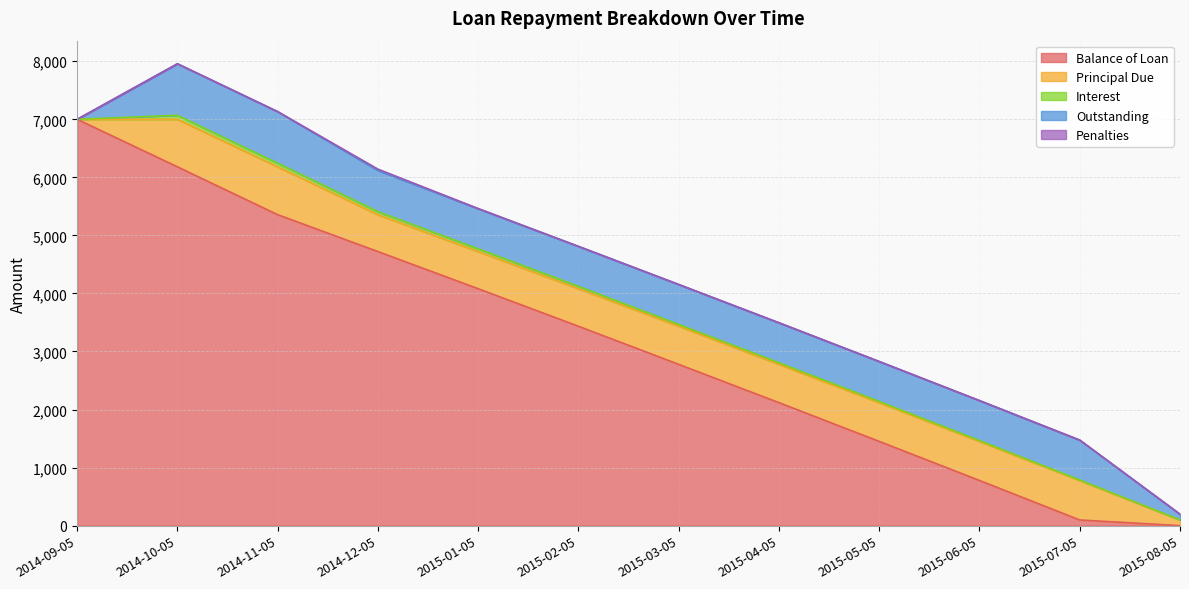

True or false: Penalties has more than 2 interior local peaks.

False